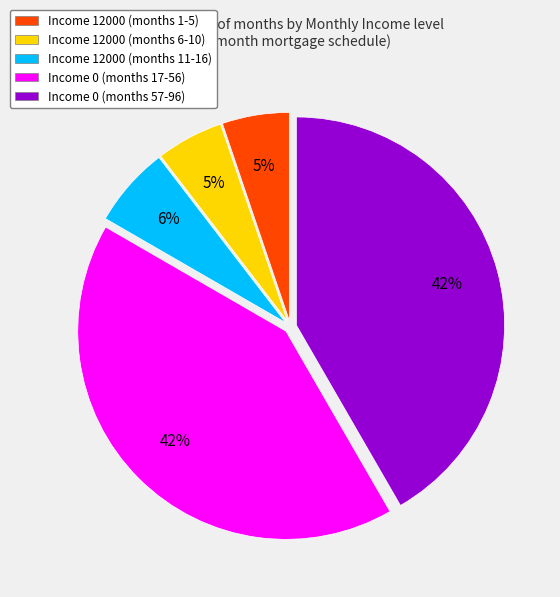

The Income 0 (months 57-96) slice represents 56% of the pie. True or false?

False